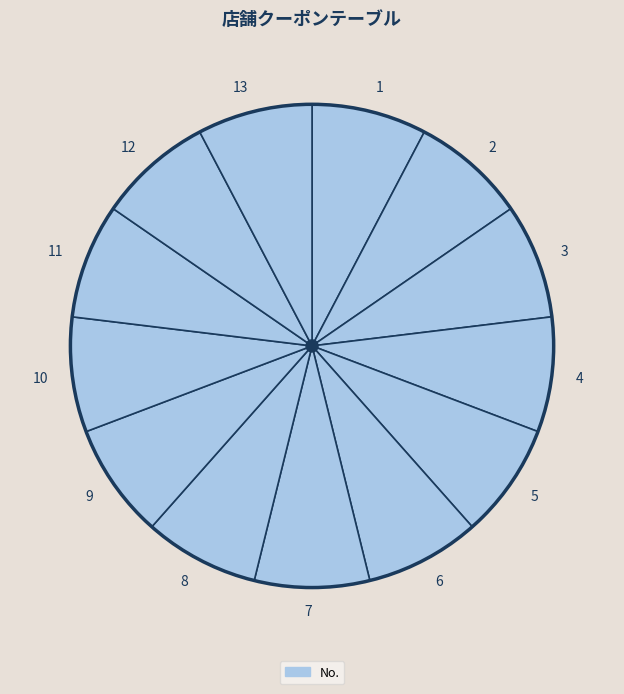

Is the sum of 6 and 12 greater than half?

No